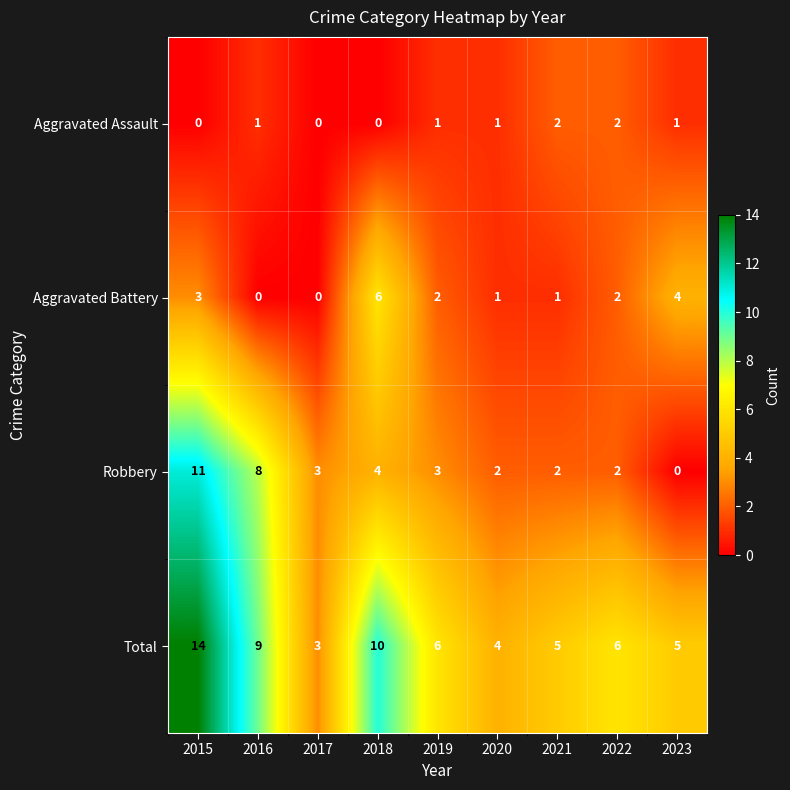

List the series in order of their peak value, highest first.

Total, Robbery, Aggravated Battery, Aggravated Assault